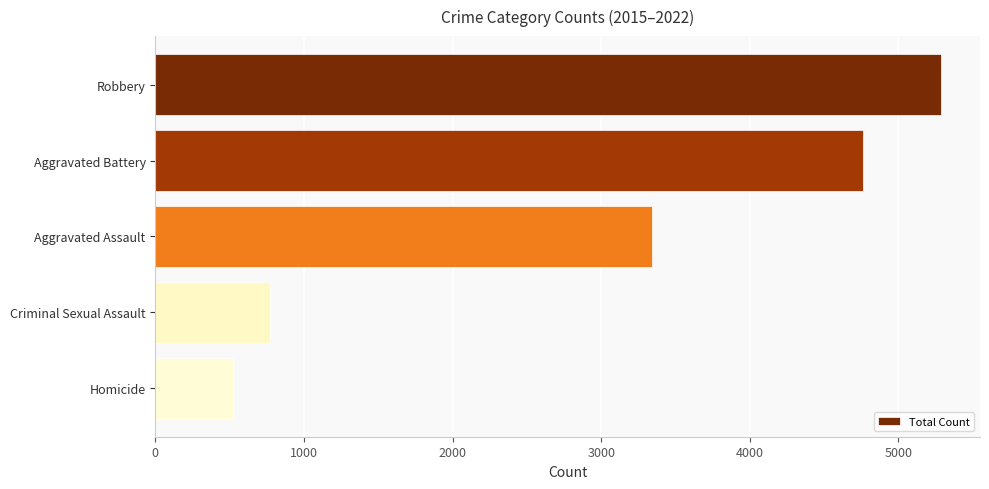

Reading bottom to top, list all the values displayed in this chart.

525	771	3342	4763	5285